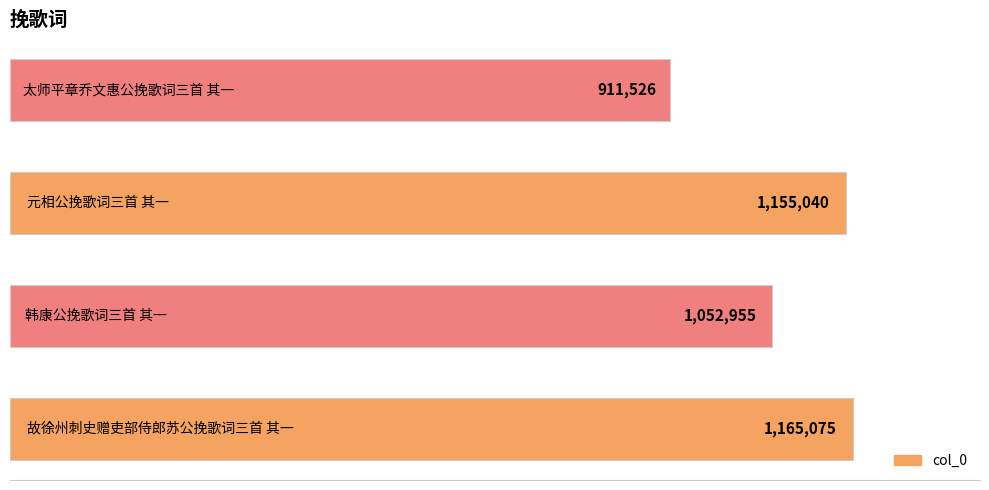

Does the chart contain any negative values?

No